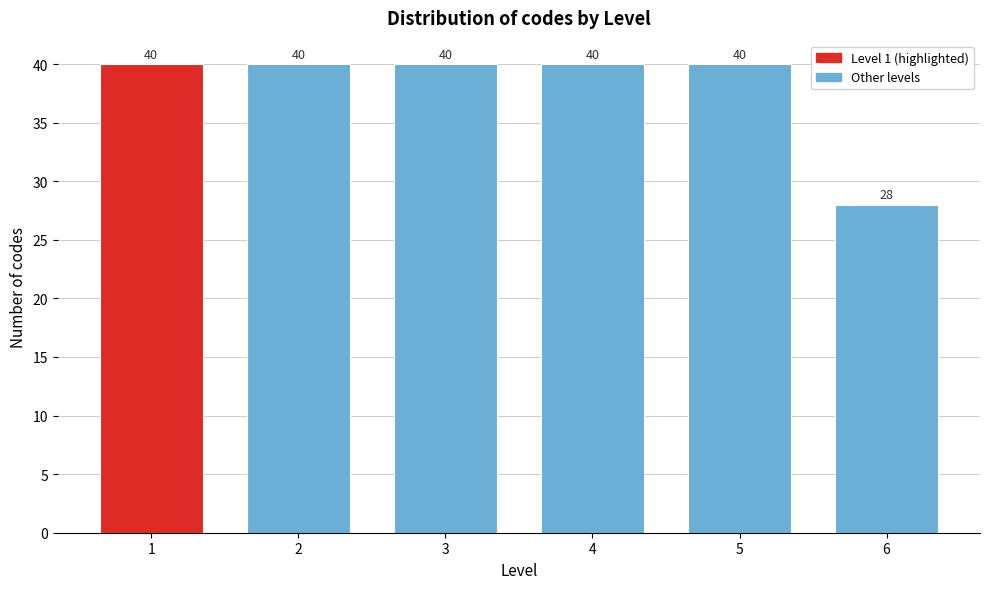

Reading right to left, what are all the values shown in this chart?

6=28	5=40	4=40	3=40	2=40	1=40